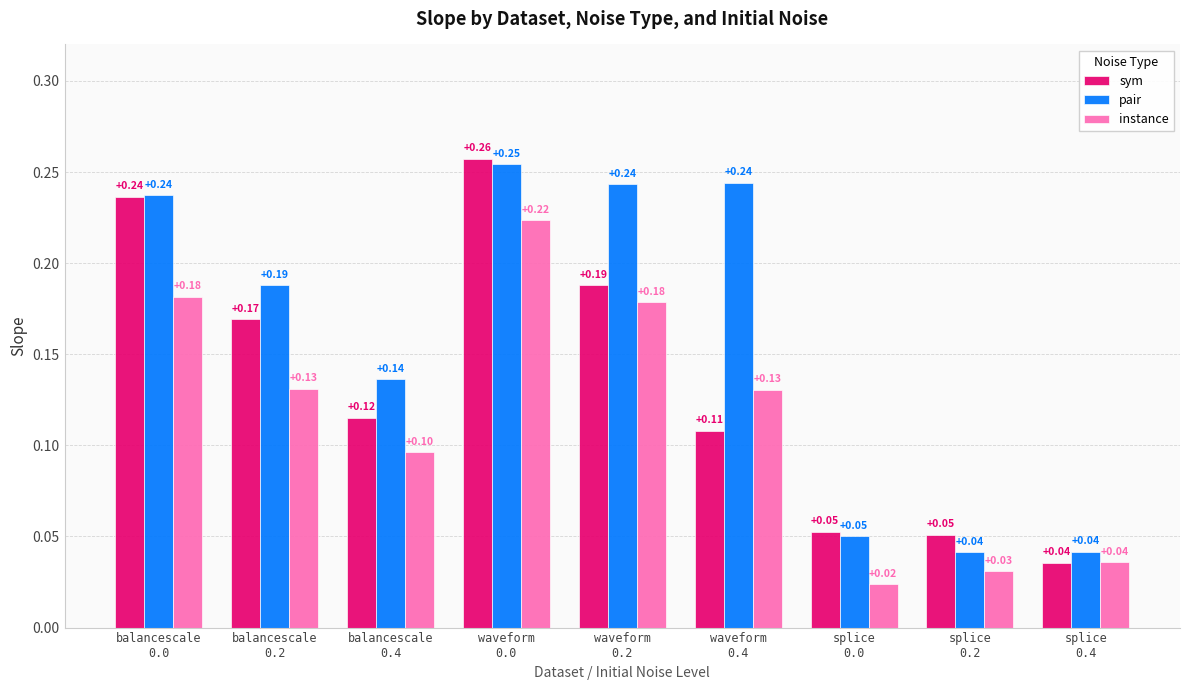

Which series has the largest total across all categories?

pair